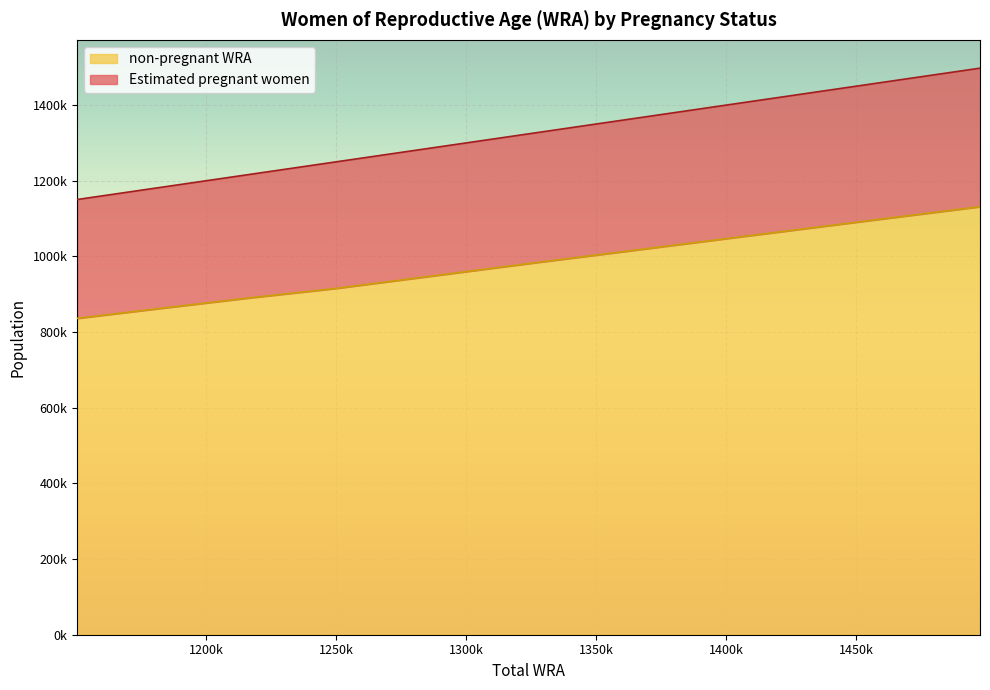

How many lines are shown in the chart?

2